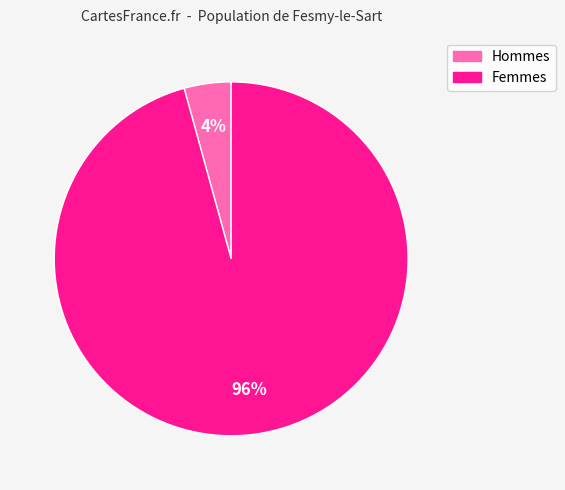

Does any single category account for the majority?

Yes